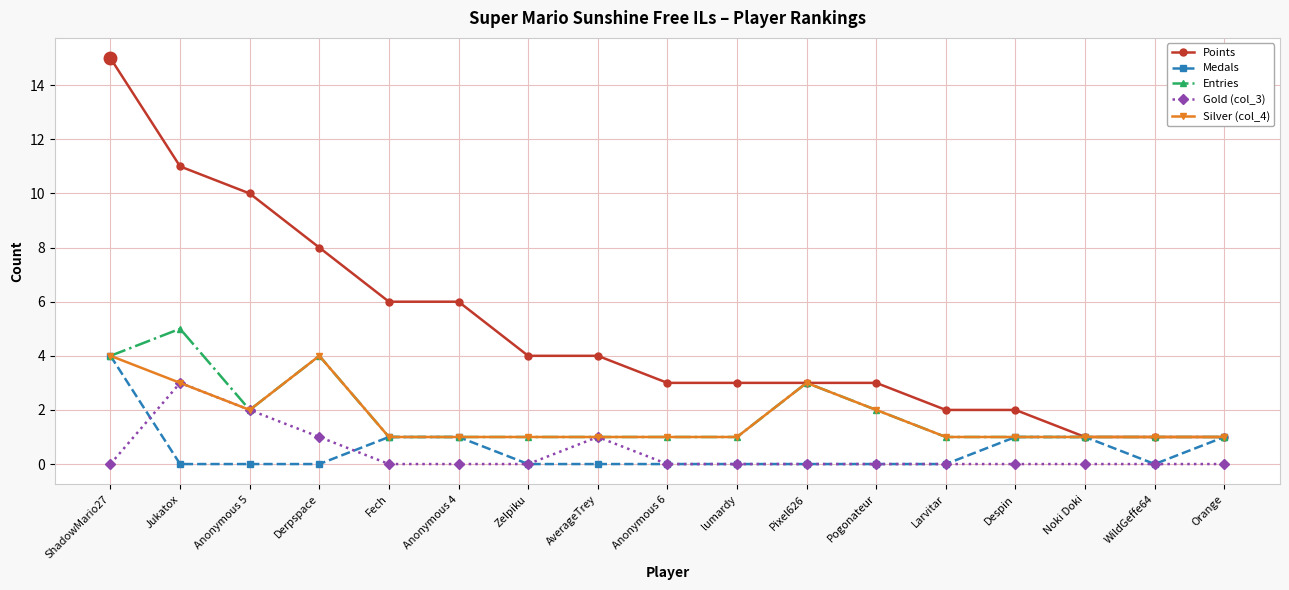

At which category is the sum across all series the highest?

ShadowMario27